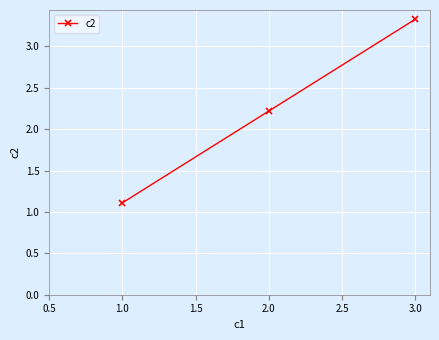

Reading left to right, extract all data points from this chart.

1.1	2.2	3.3